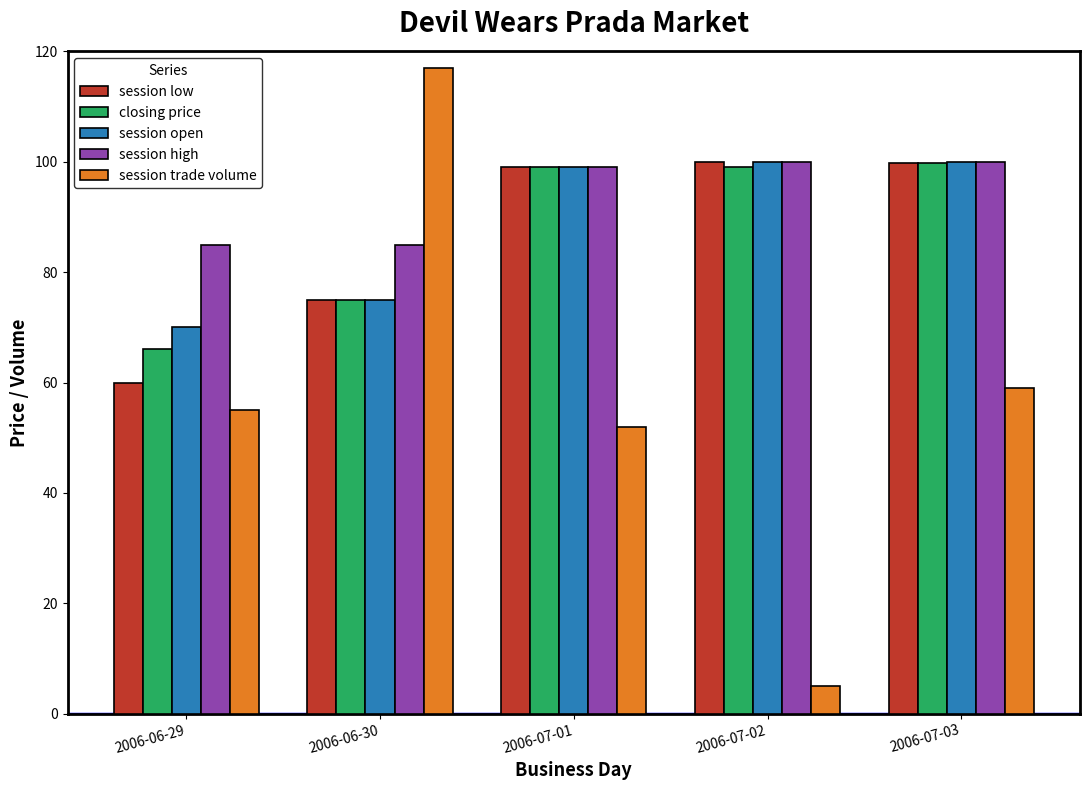

What is the maximum value for session trade volume?

117.0